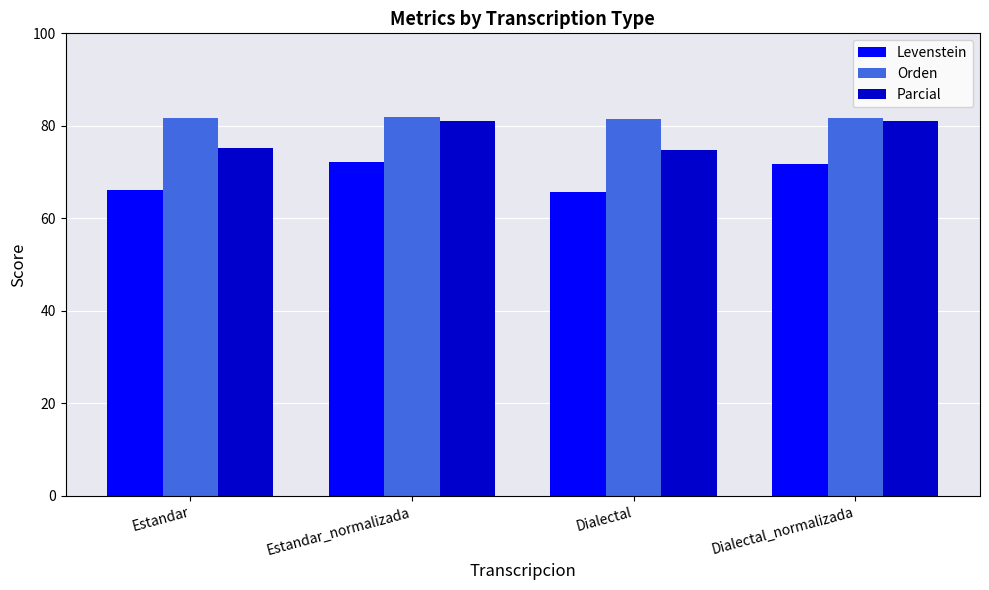

The value of Parcial at Estandar_normalizada is 81.1. True or false?

True